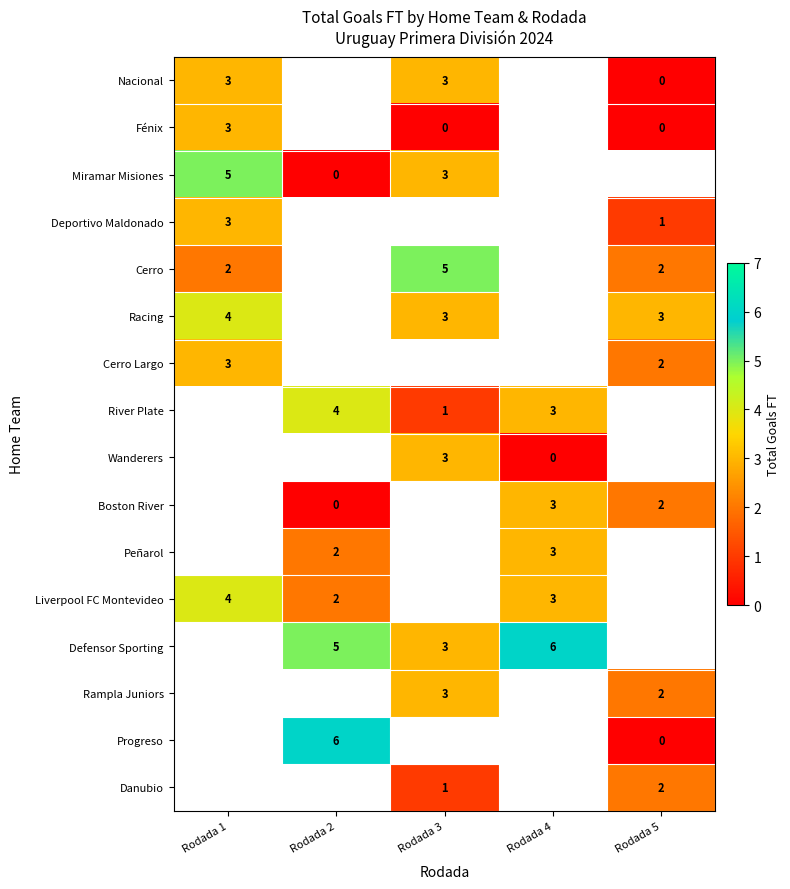

The Cerro Largo series shows 3 at Rodada 5. True or false?

False